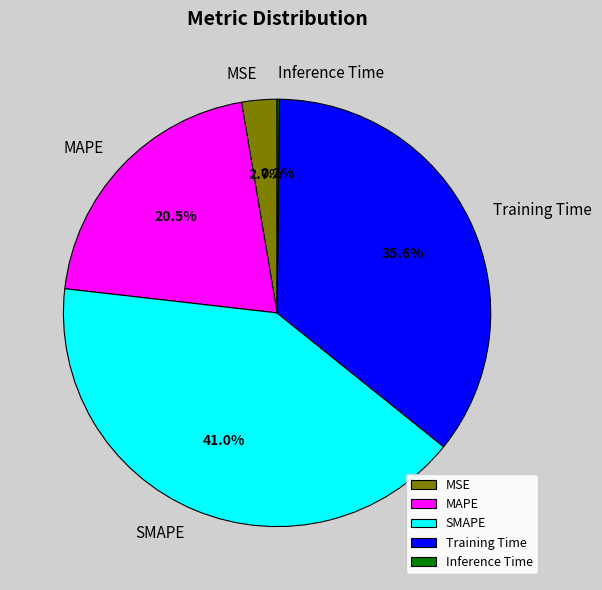

Is Training Time the majority of the pie?

No